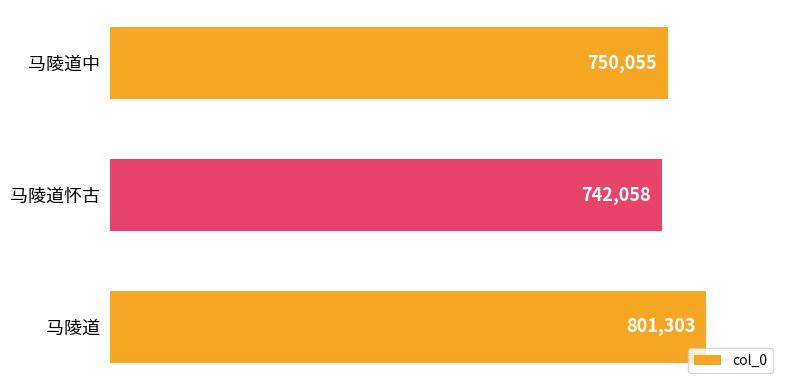

Reading top to bottom, list all the values displayed in this chart.

马陵道中=750055	马陵道怀古=742058	马陵道=801303